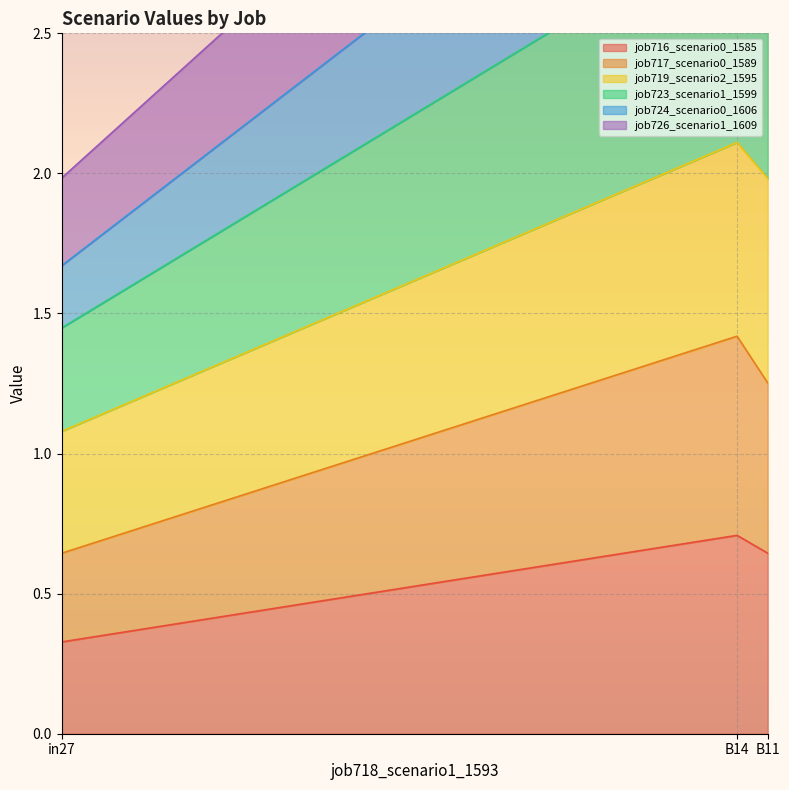

Which has a higher value, B14 or in27?

B14